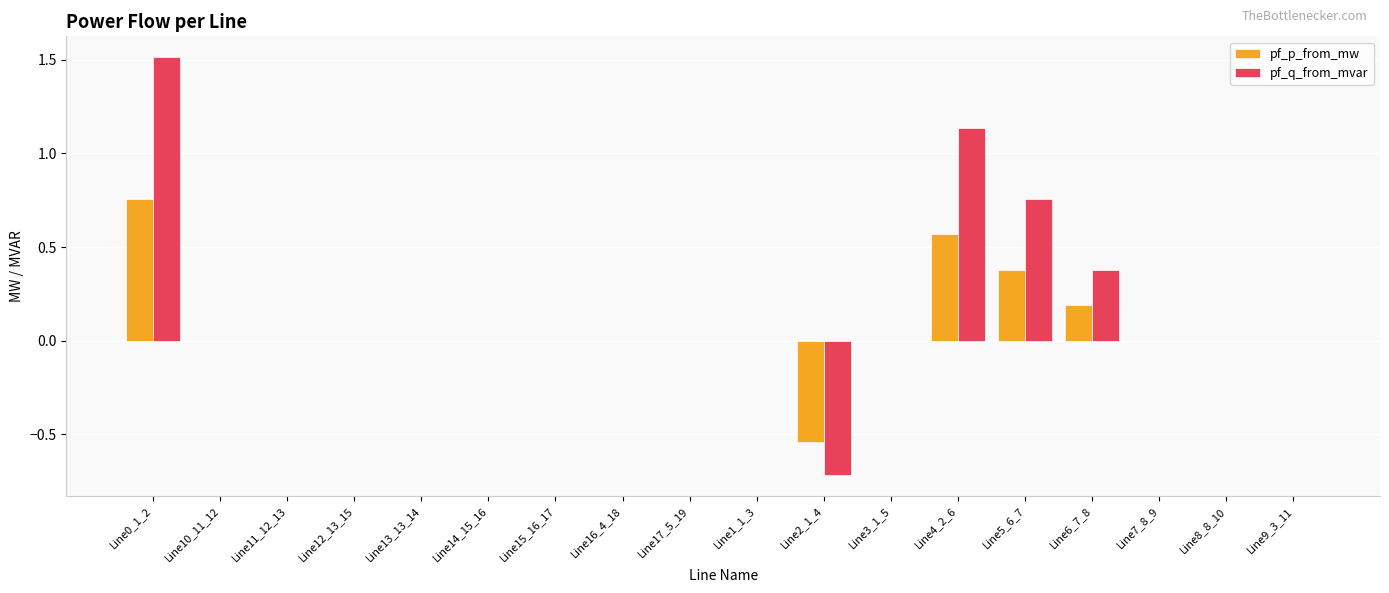

How many categories are shown in the chart?

18